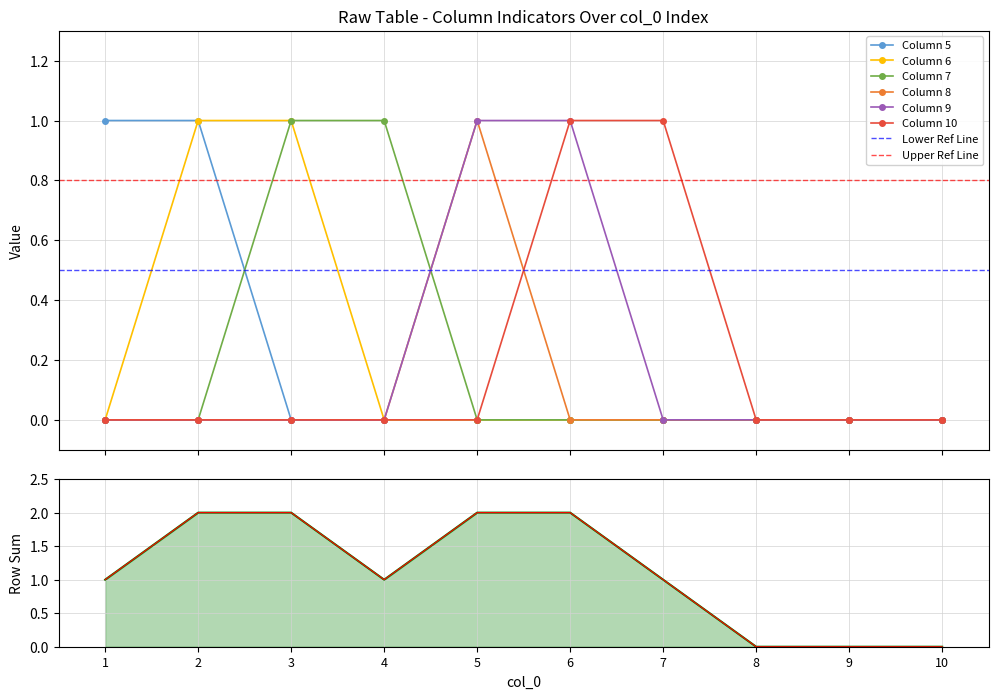

Count the number of categories in the chart.

10